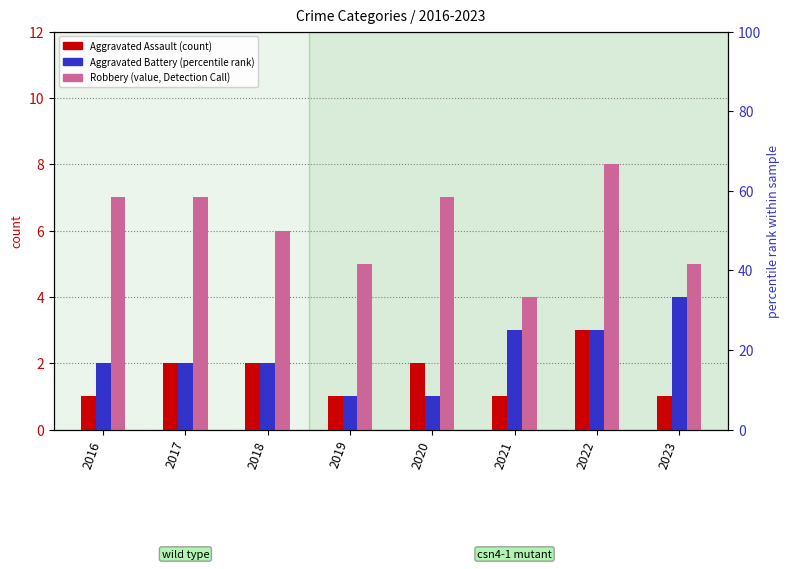

What is the lowest value of the Robbery series?

33.3